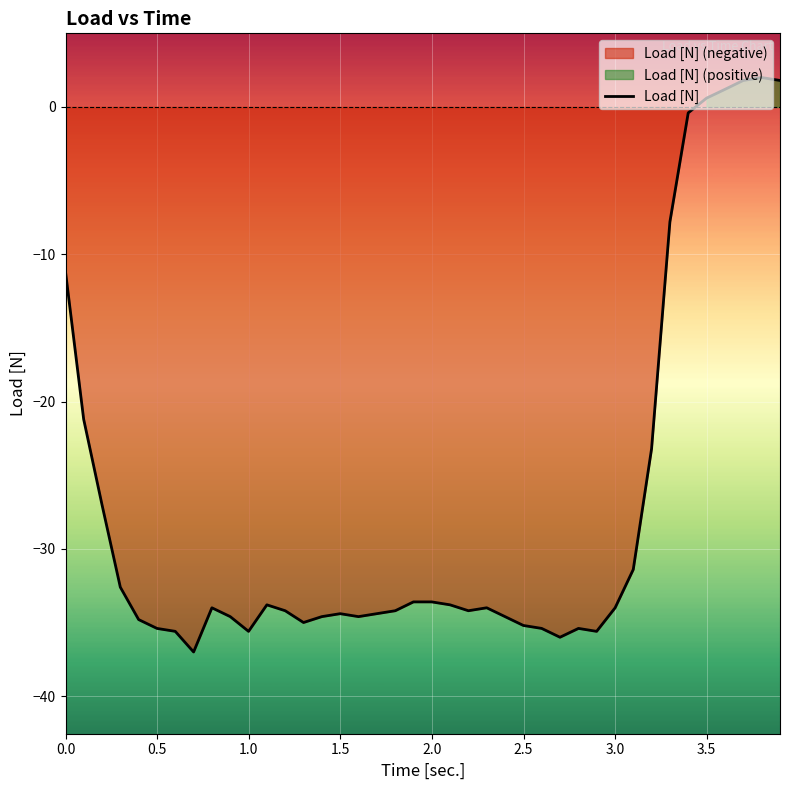

What is the lowest value of the Load [N] series?

-37.0